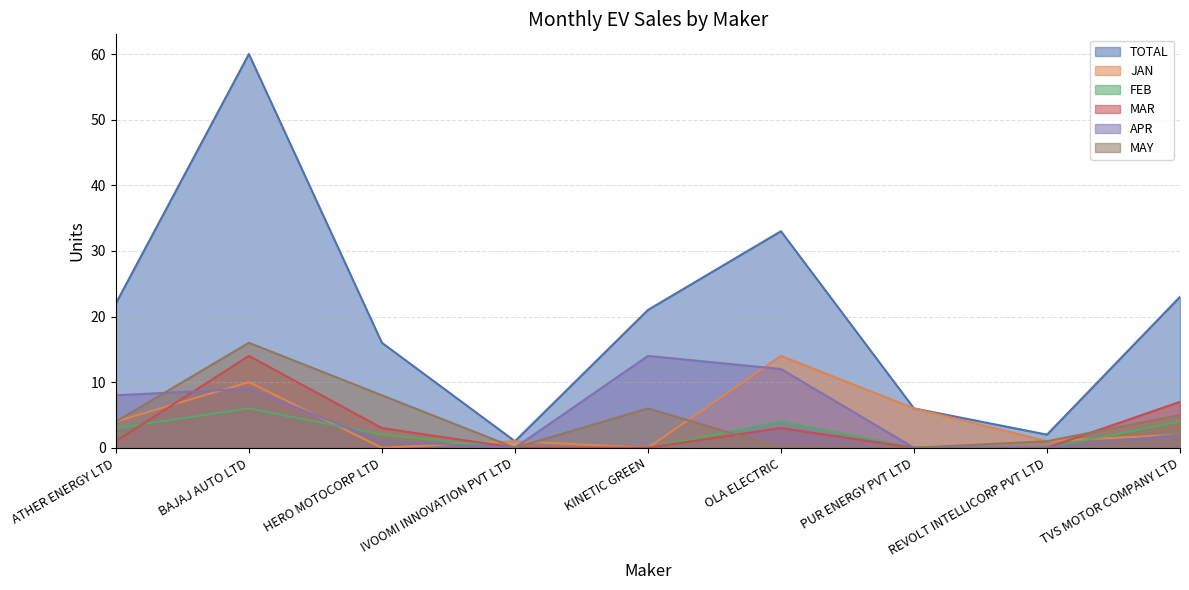

What is the maximum value for APR?

14